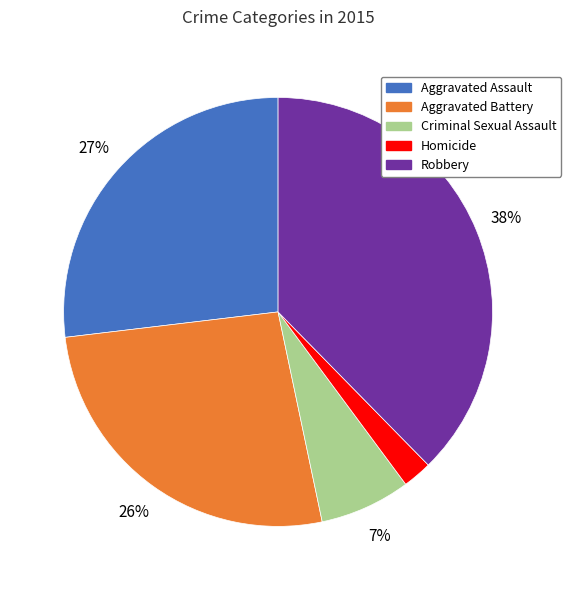

What percentage is the Aggravated Assault slice, to the nearest percent?

27%